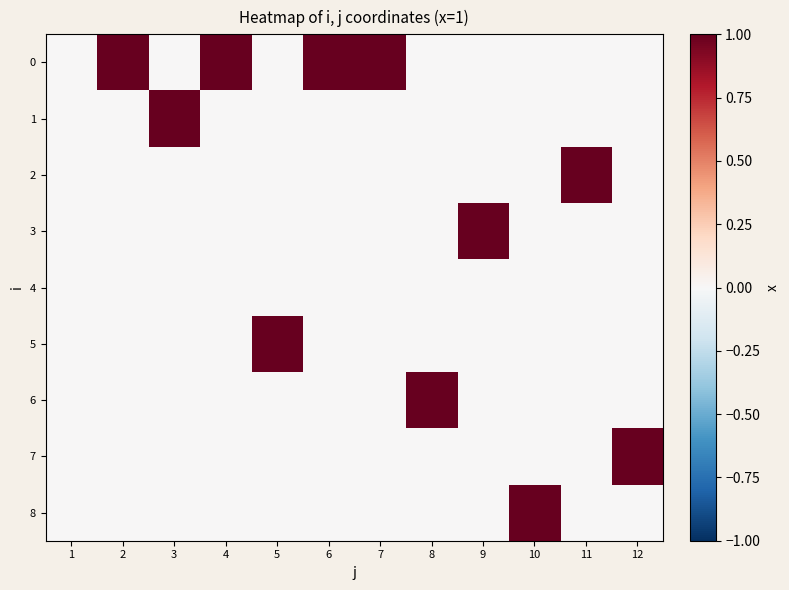

Reading right to left, list all the values displayed in this chart.

0: 12=0	11=0	10=0	9=0	8=0	7=1	6=1	5=0	4=1	3=0	2=1	1=0
1: 12=0	11=0	10=0	9=0	8=0	7=0	6=0	5=0	4=0	3=1	2=0	1=0
2: 12=0	11=1	10=0	9=0	8=0	7=0	6=0	5=0	4=0	3=0	2=0	1=0
3: 12=0	11=0	10=0	9=1	8=0	7=0	6=0	5=0	4=0	3=0	2=0	1=0
4: 12=0	11=0	10=0	9=0	8=0	7=0	6=0	5=0	4=0	3=0	2=0	1=0
5: 12=0	11=0	10=0	9=0	8=0	7=0	6=0	5=1	4=0	3=0	2=0	1=0
6: 12=0	11=0	10=0	9=0	8=1	7=0	6=0	5=0	4=0	3=0	2=0	1=0
7: 12=1	11=0	10=0	9=0	8=0	7=0	6=0	5=0	4=0	3=0	2=0	1=0
8: 12=0	11=0	10=1	9=0	8=0	7=0	6=0	5=0	4=0	3=0	2=0	1=0